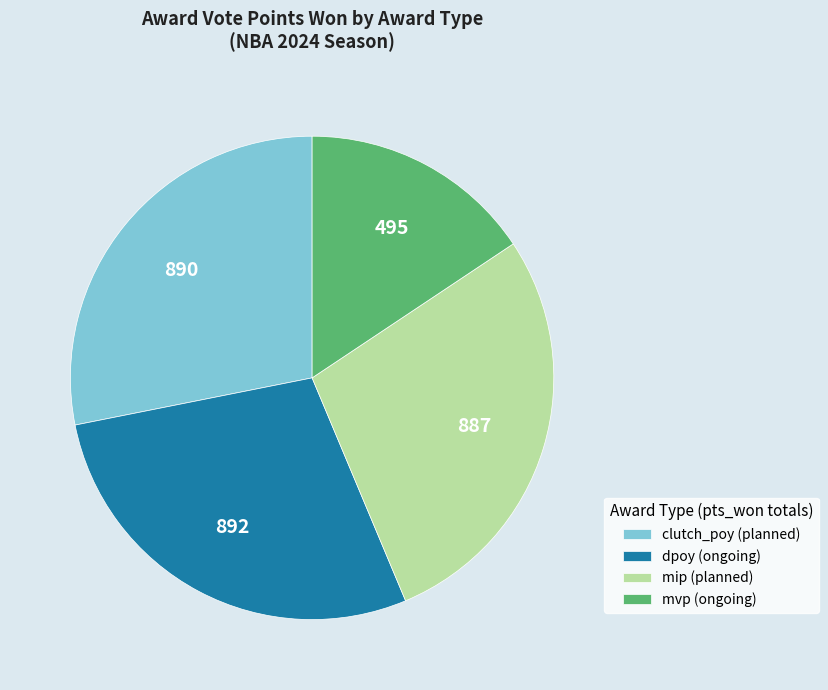

Does any single category account for the majority?

No